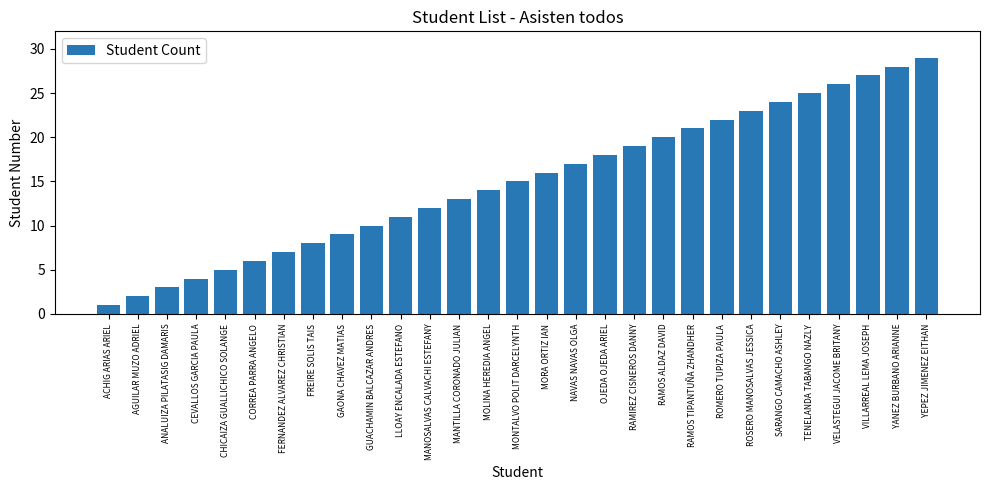

True or false: the data shows 5 at LLOAY ENCALADA ESTEFANO.

False